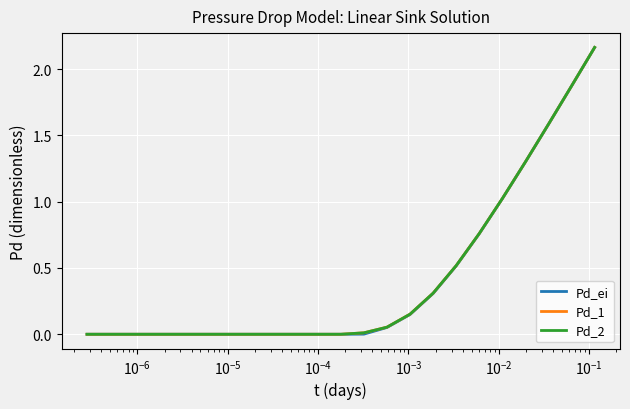

Is this an area chart (filled region under the line)?

No